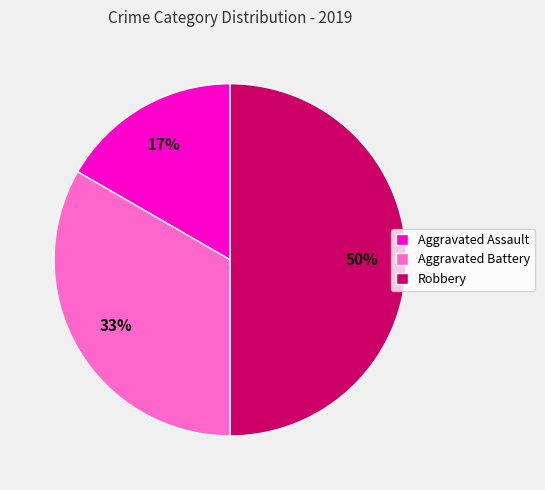

Is it true that Aggravated Assault is 10% of the pie?

False